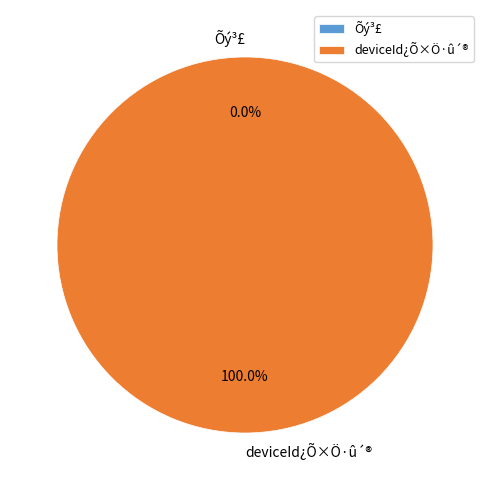

Is there any slice that represents more than half of the pie?

Yes